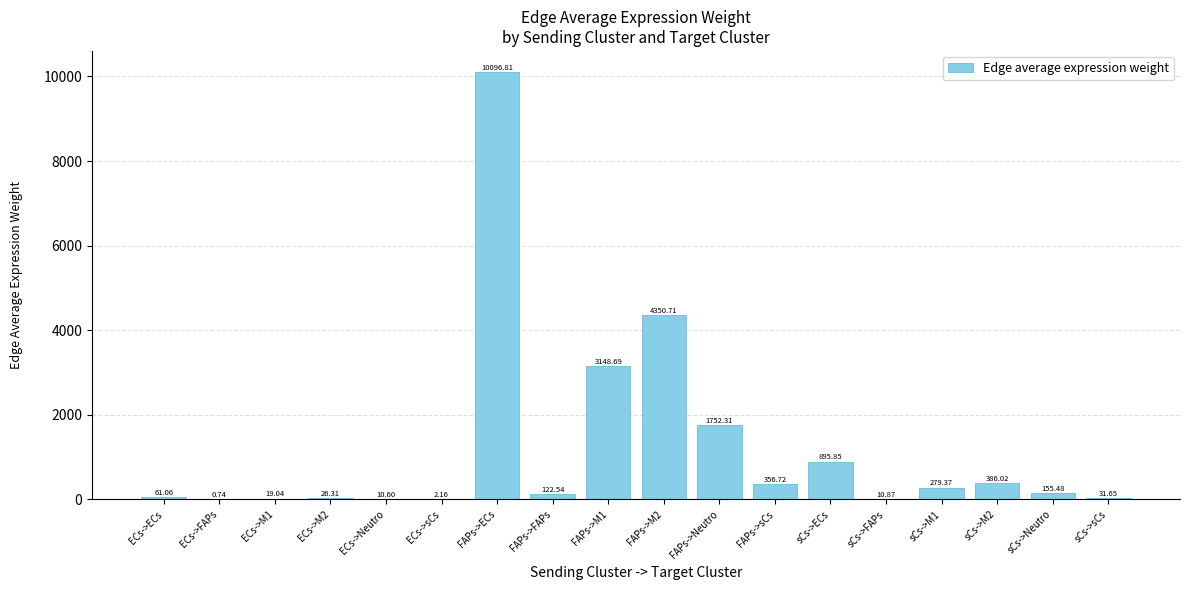

What is the sum of the values at FAPs->ECs and ECs->M1?

10115.9